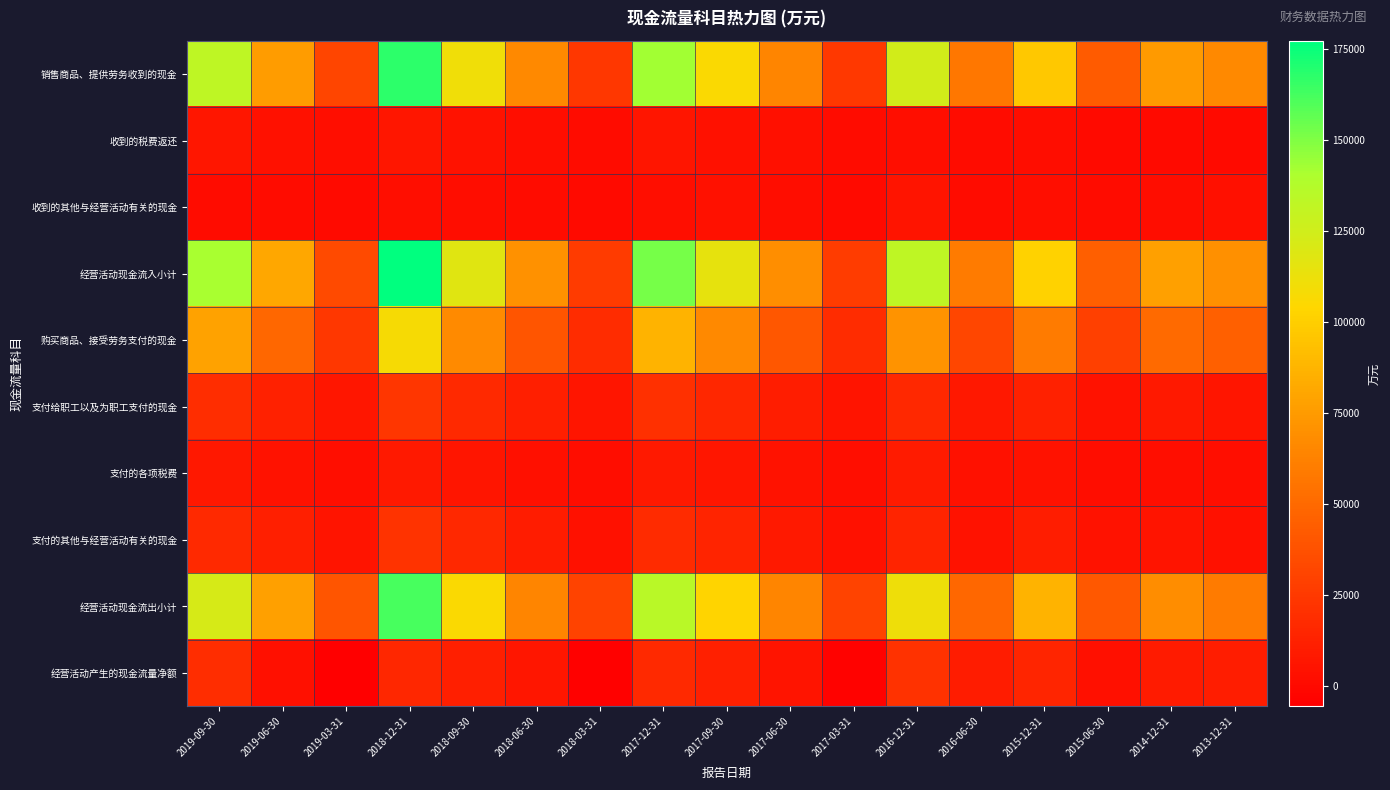

Which series has the widest spread of values?

经营活动现金流入小计